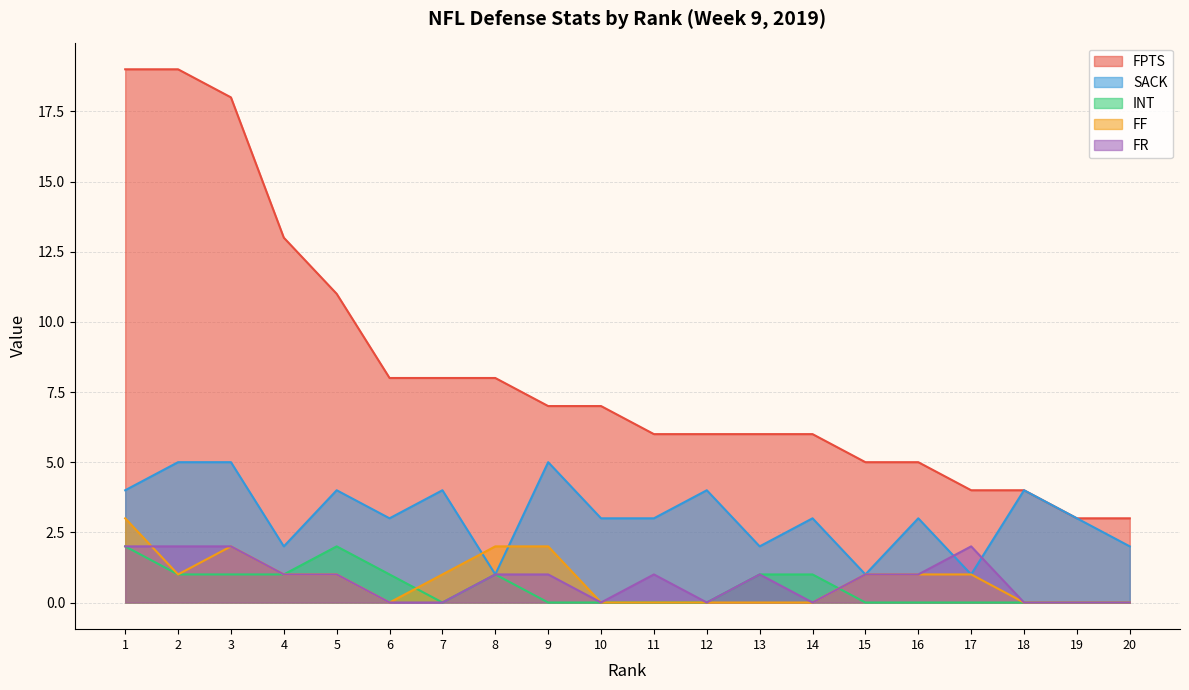

How many interior local valleys does the FR series have?

3